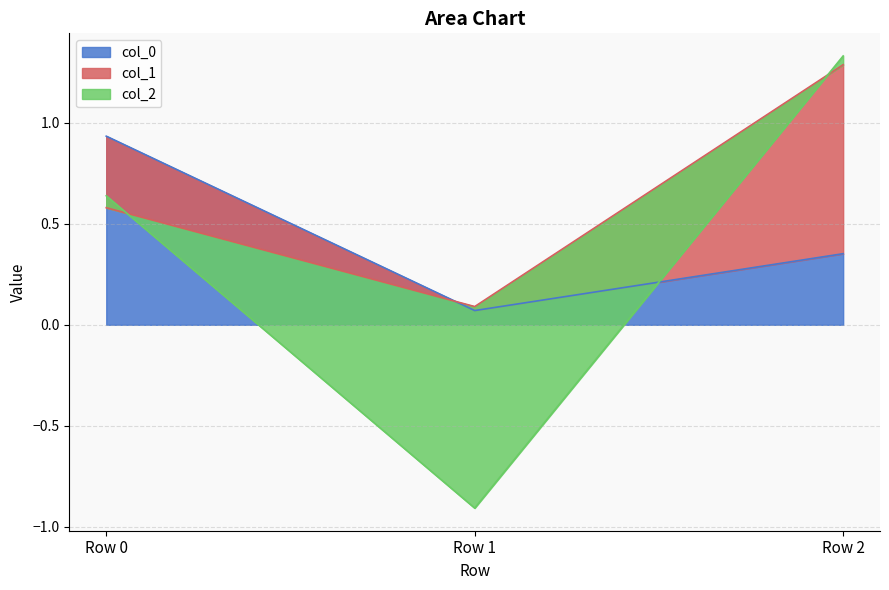

Rank the categories by col_0 value from highest to lowest.

Row 0, Row 2, Row 1